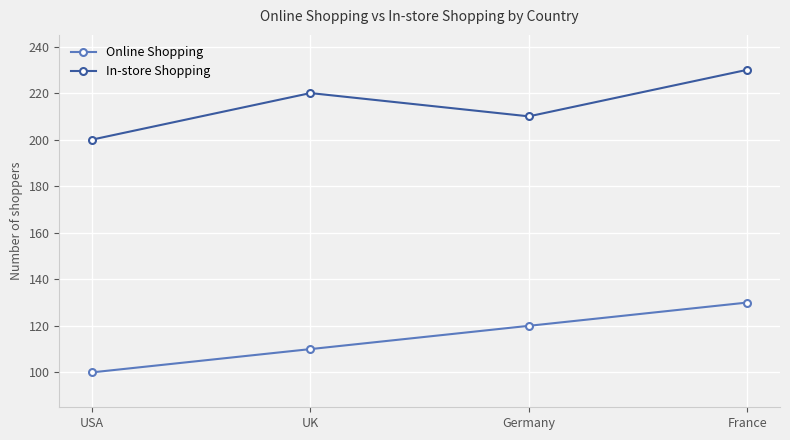

What is the label of the 3rd point from the left?

Germany